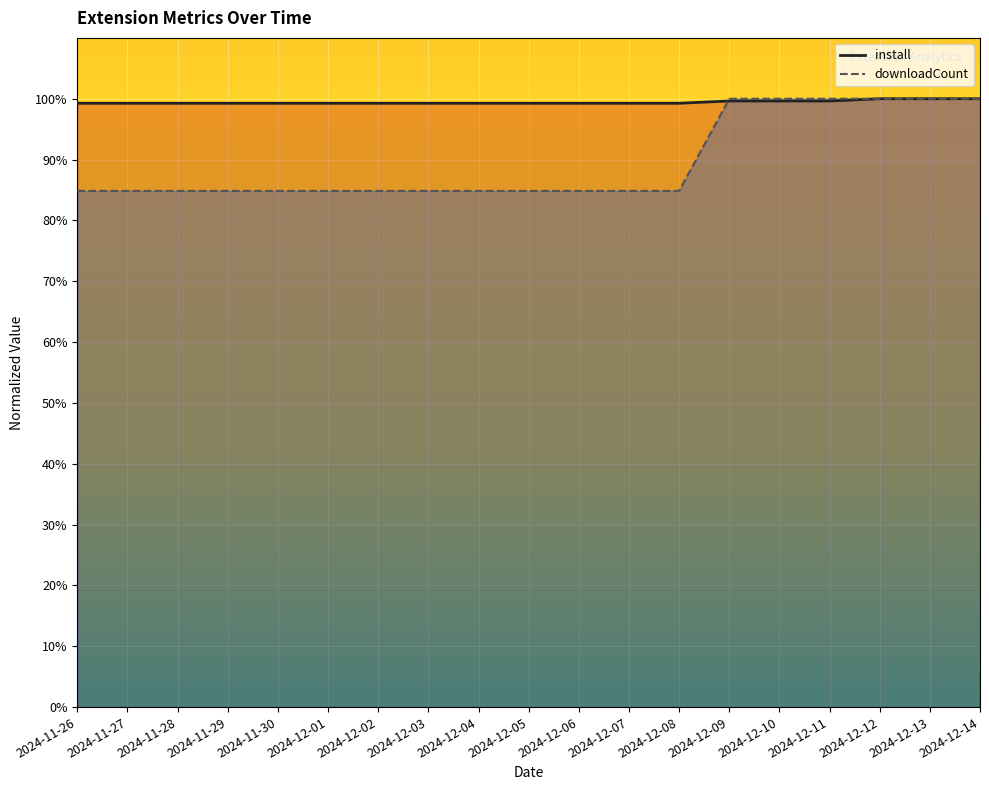

What is the minimum value for downloadCount?

84.8